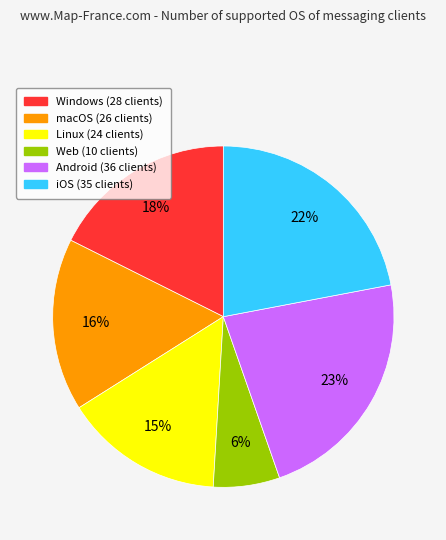

What percentage is the Web slice, to the nearest percent?

6%